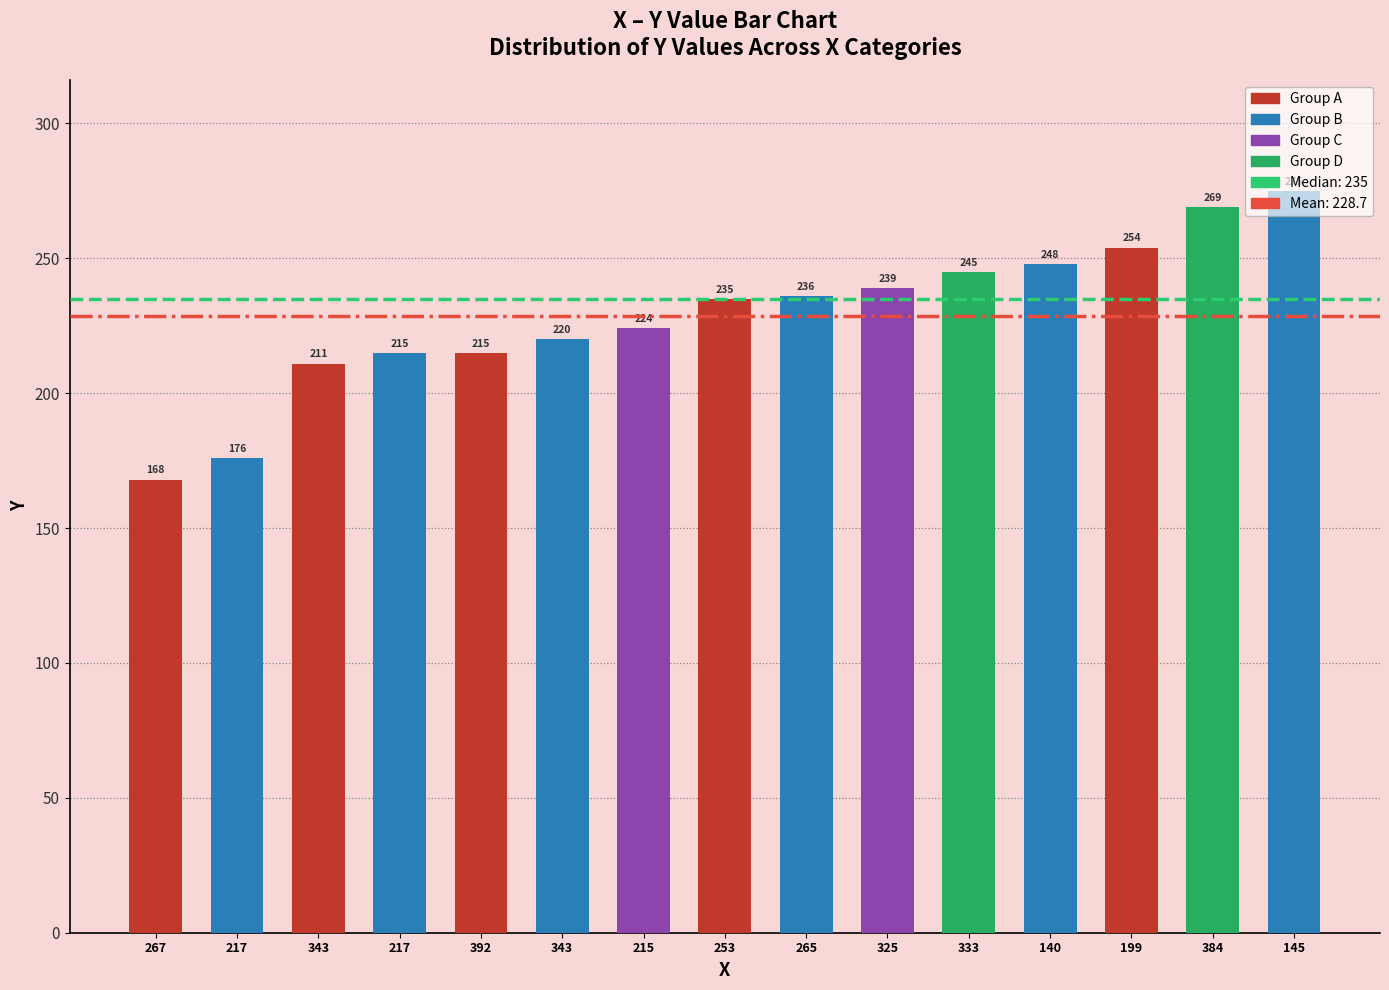

Are the bars horizontal?

No